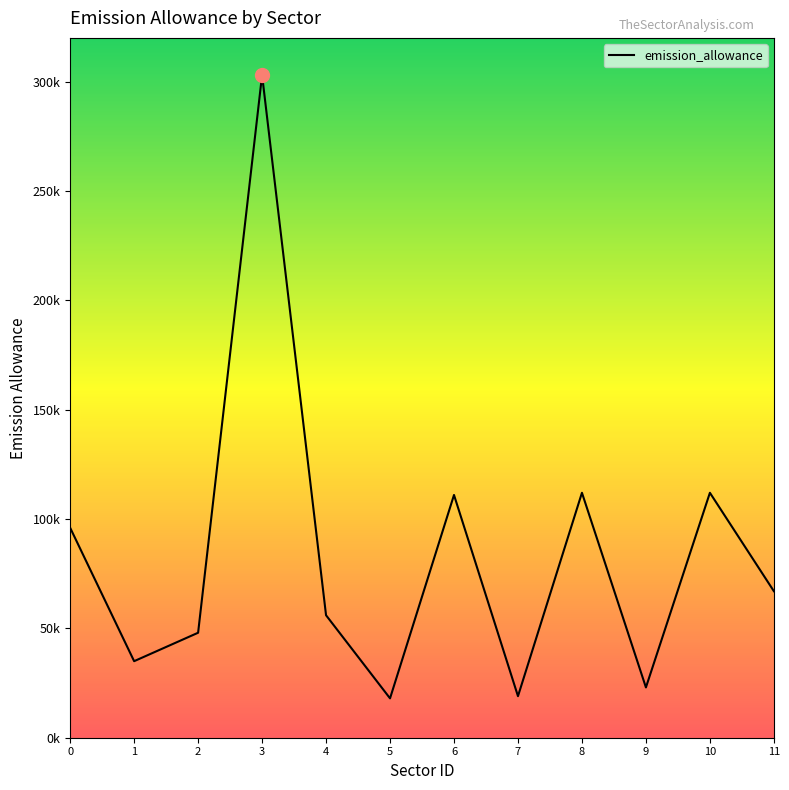

How many values are below 67000?

6